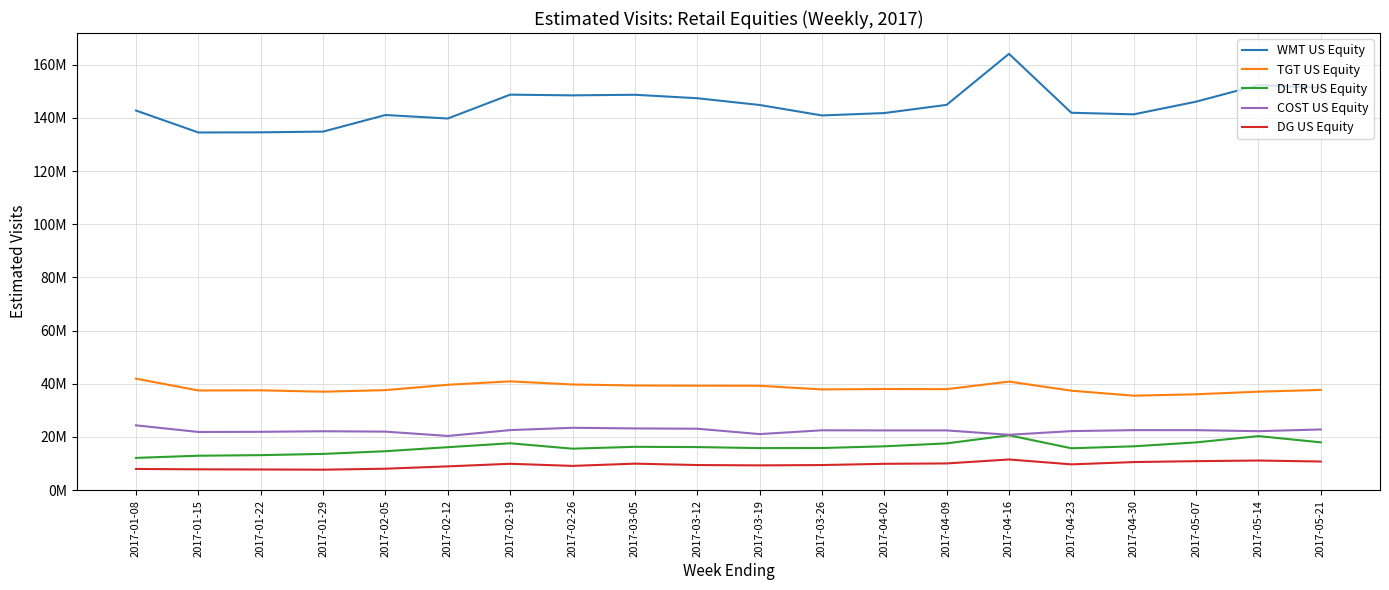

What is the label of the 19th point from the left?

2017-05-14